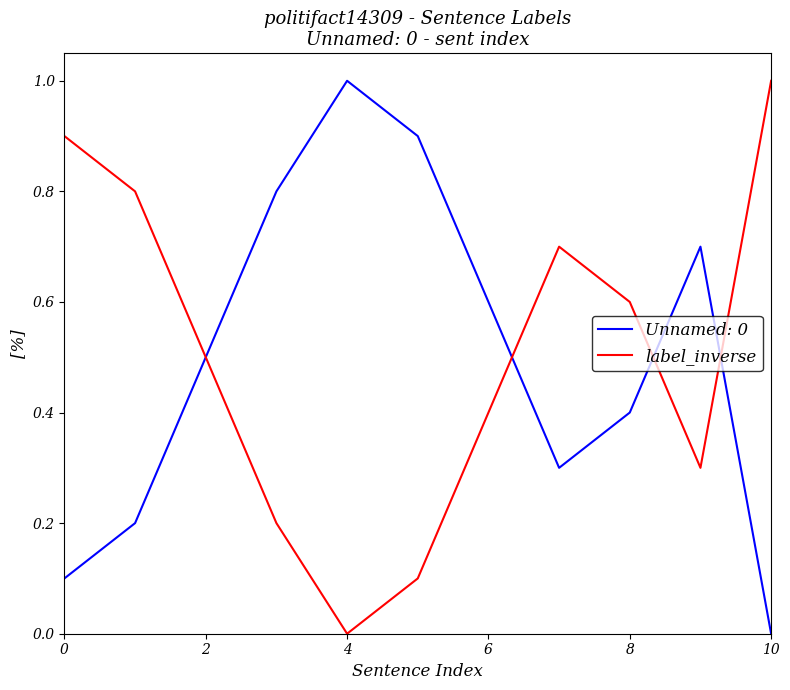

What is the maximum value shown in the chart?

1.0